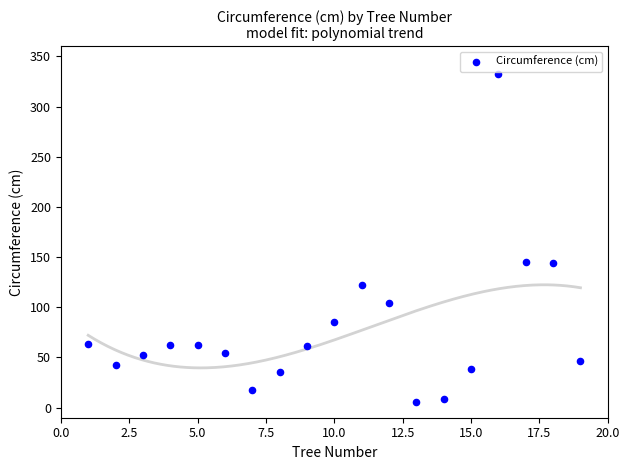

What is the range of Y values (max minus min)?

326.8